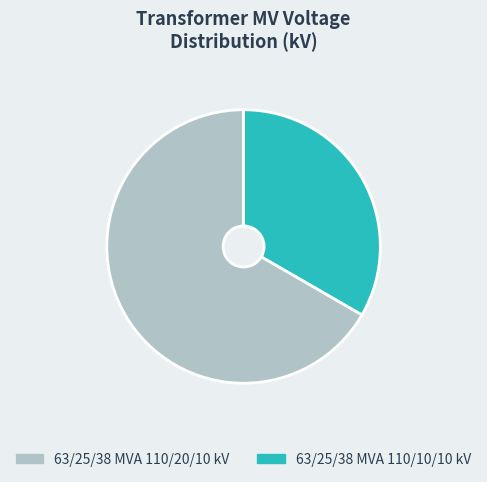

How many slices are in this pie chart?

2